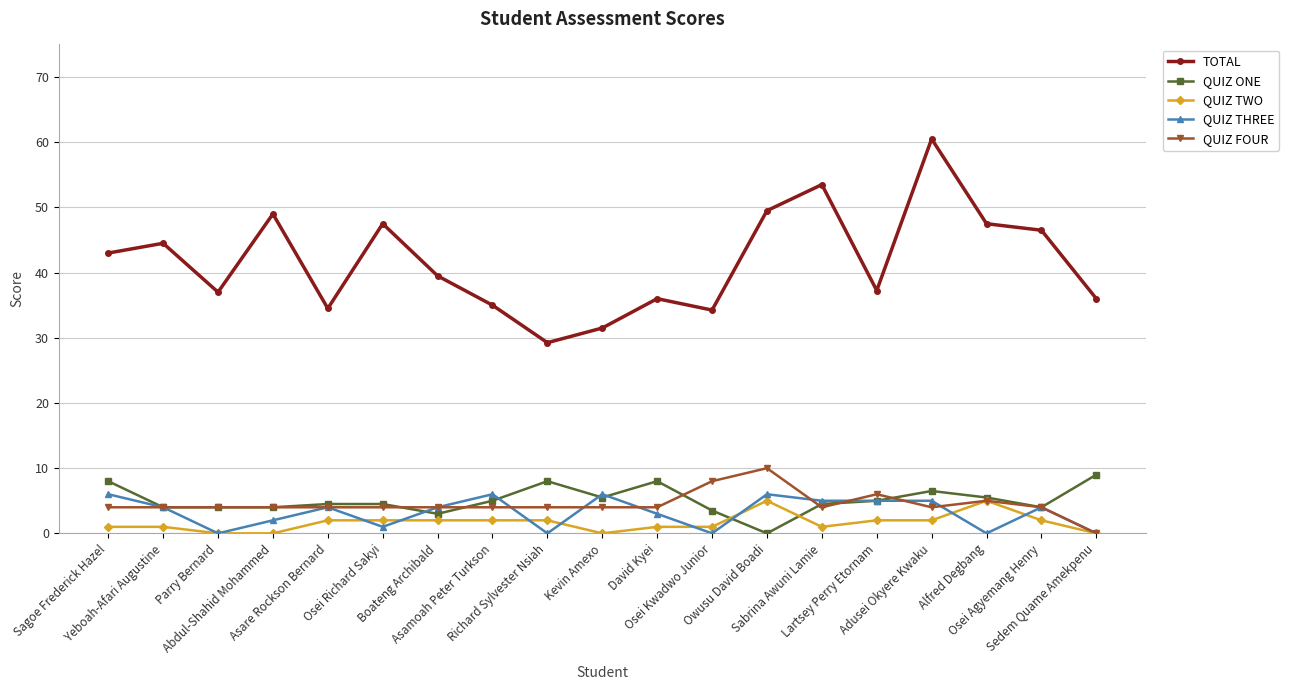

Which series has the widest spread of values?

TOTAL